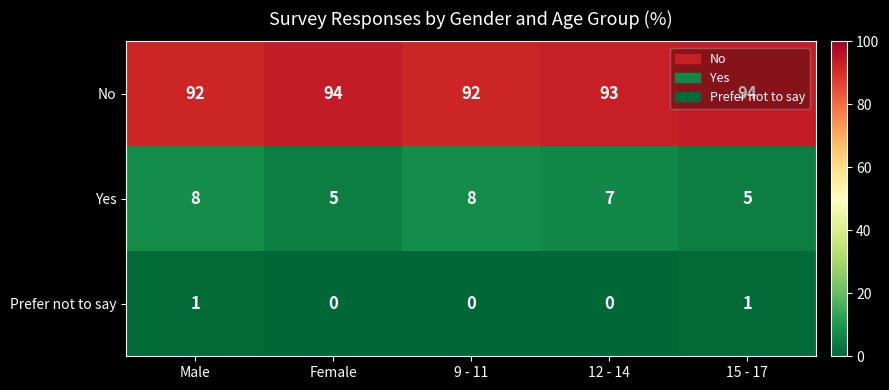

At Female, list the series in order from largest to smallest.

No, Yes, Prefer not to say